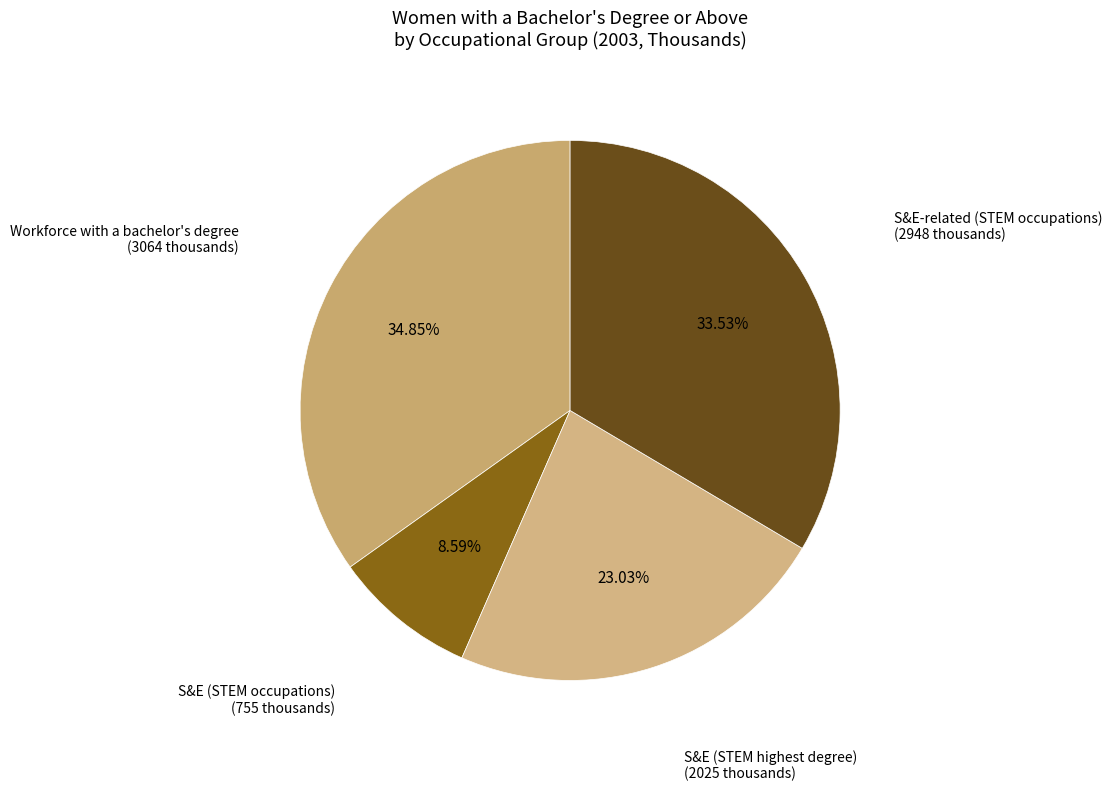

How many segments does this pie chart have?

4